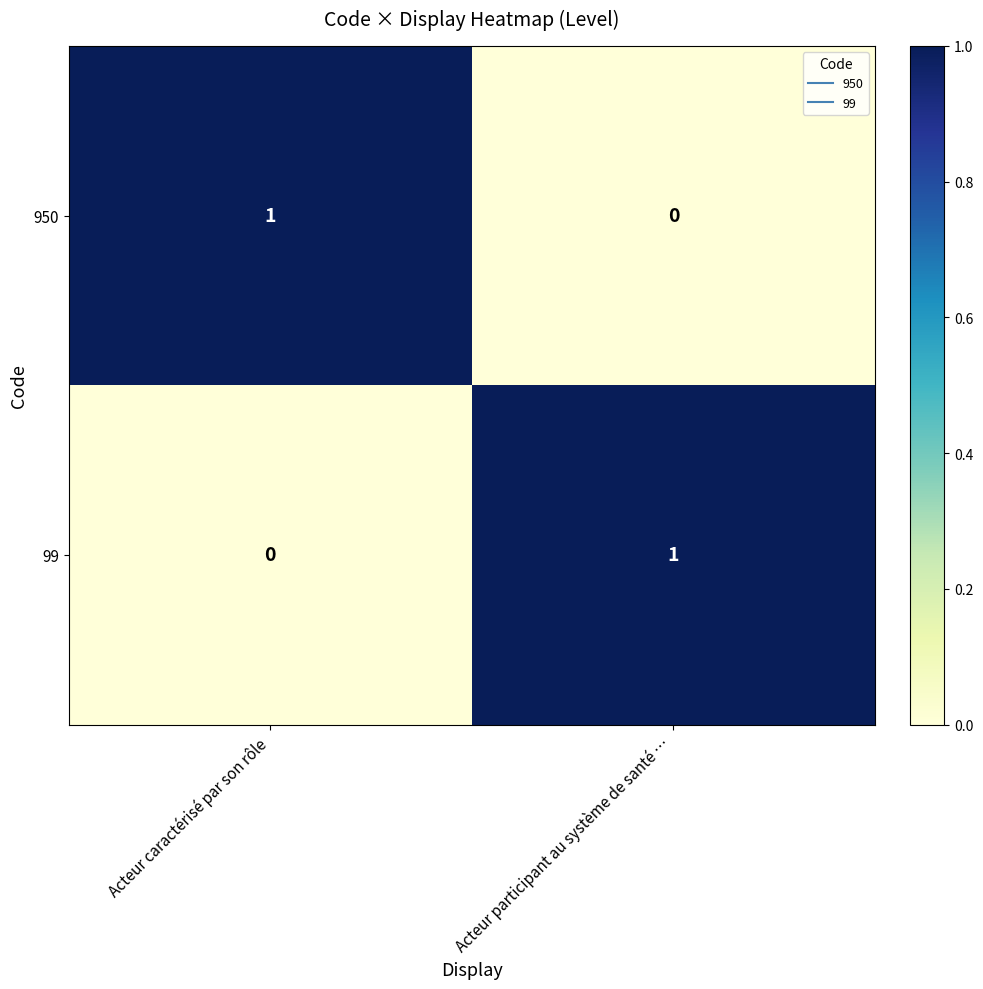

Which category has the highest value in the 950 series?

Acteur caractérisé par son rôle